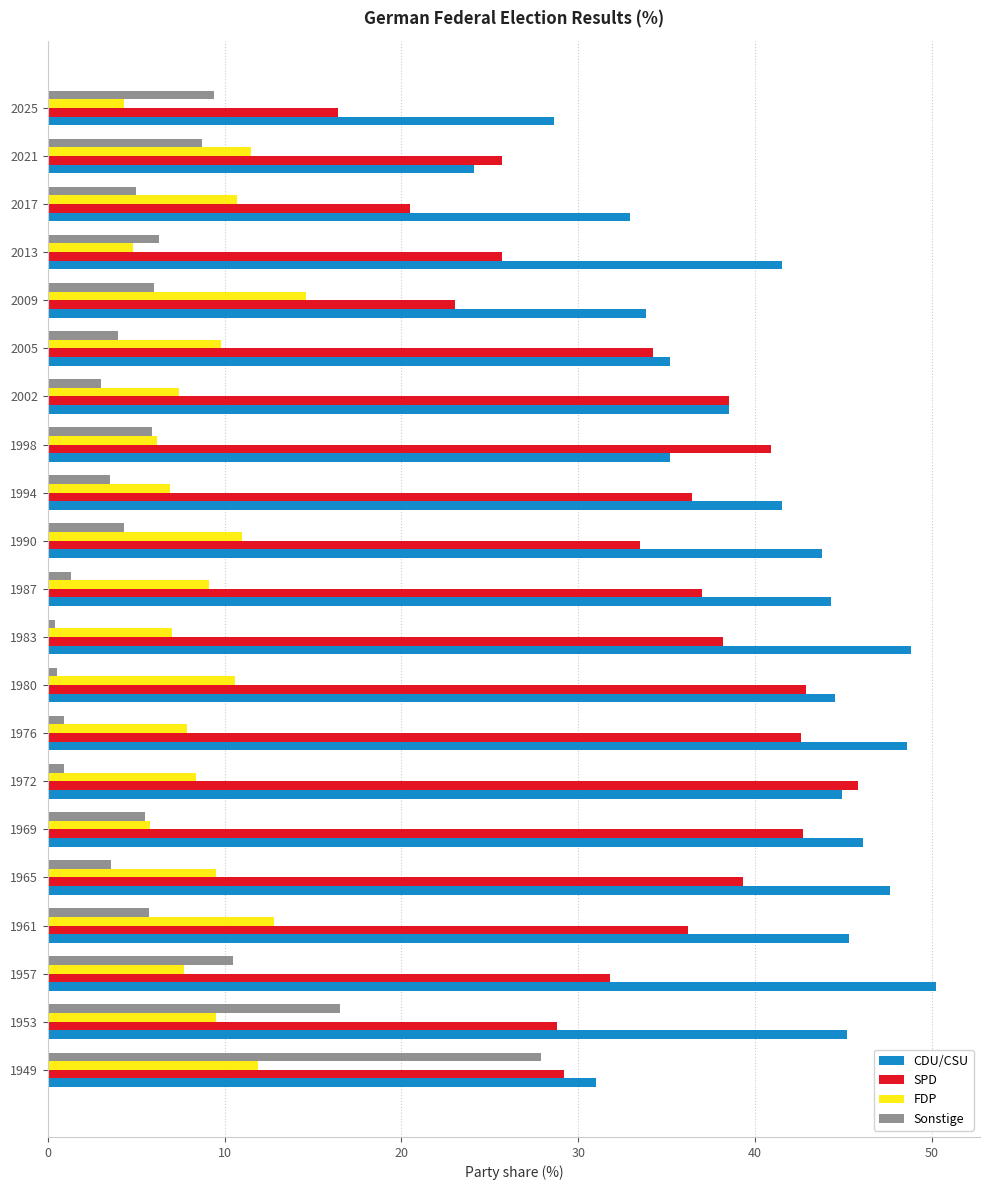

What is the sum of all SPD values?

709.3